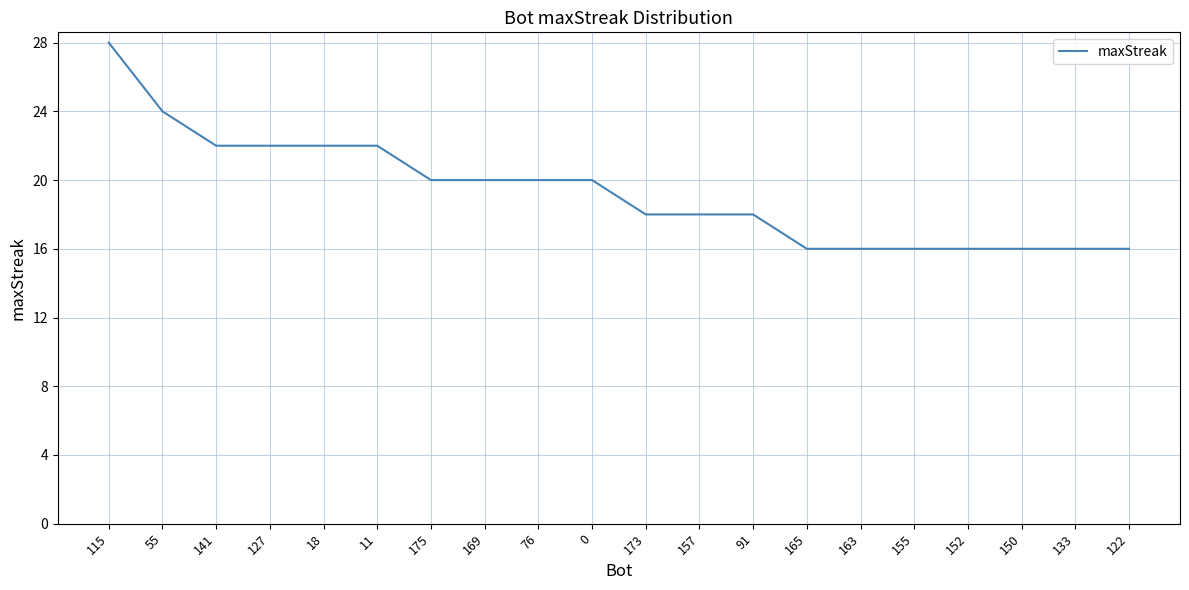

What is the change in value from 0 to 163?

-4